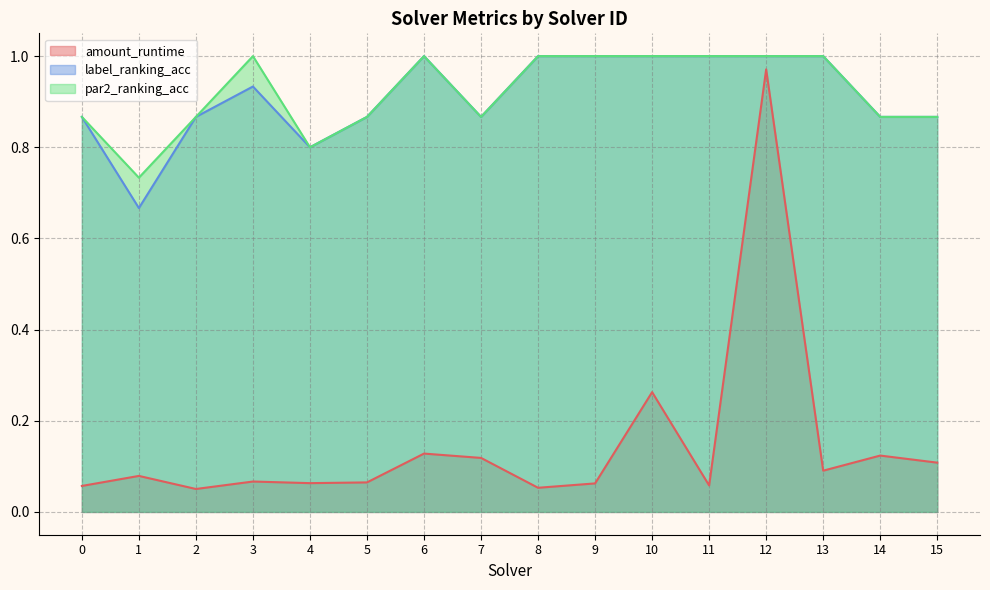

How many categories are shown in the chart?

16